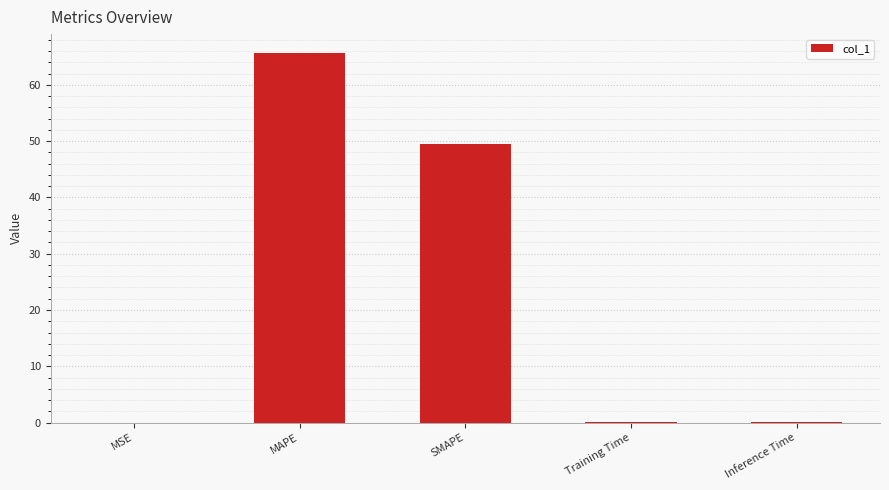

Where is the data nearest to the value 32?

SMAPE